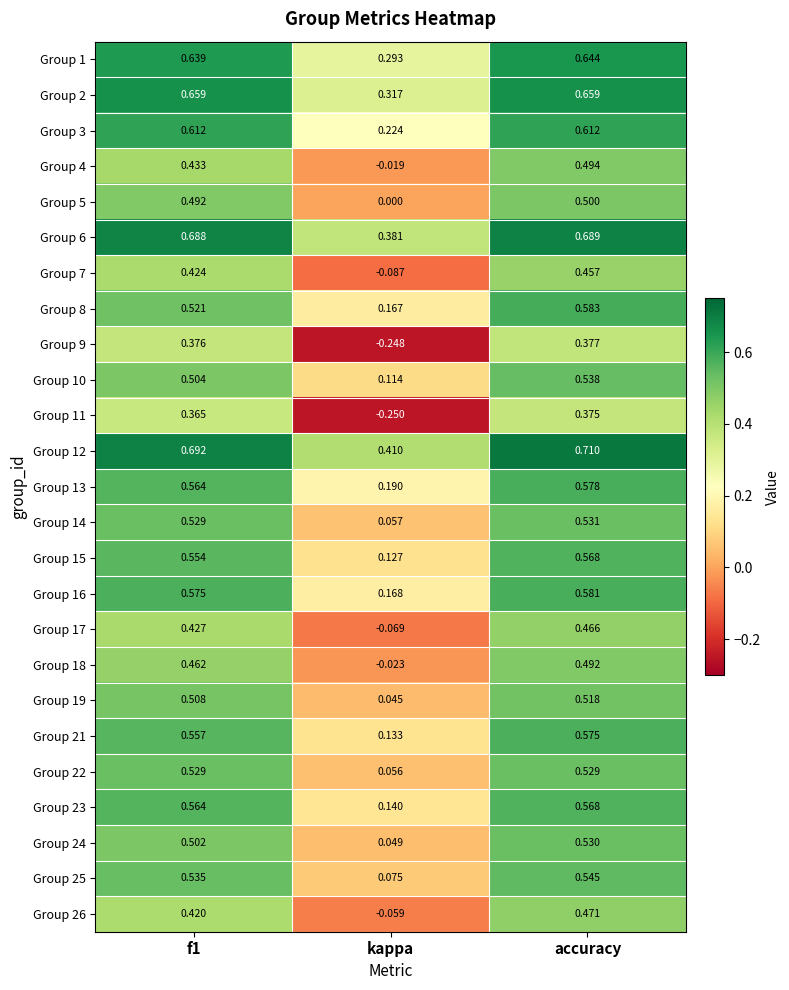

Is the value of Group 26 at f1 greater than the value of Group 4 at accuracy?

No